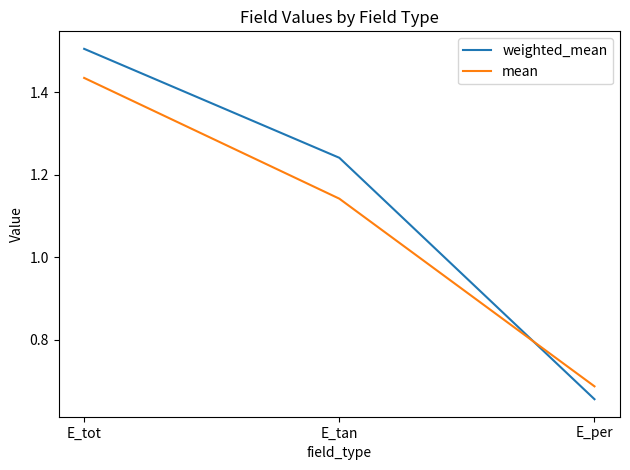

What is the total value across all series at E_per?

1.3